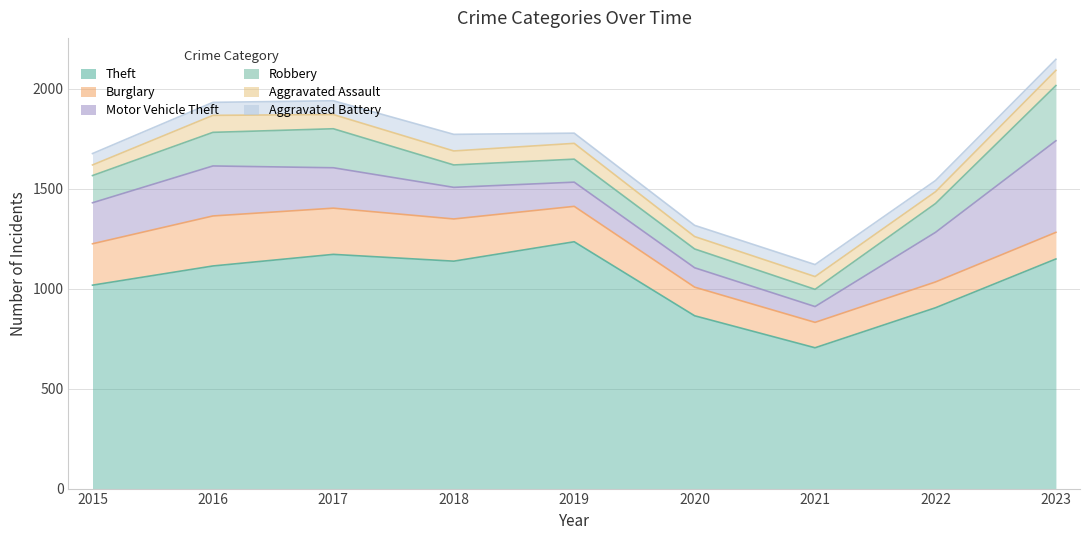

What is the sum of the Aggravated Battery values at 2016 and 2021?

125